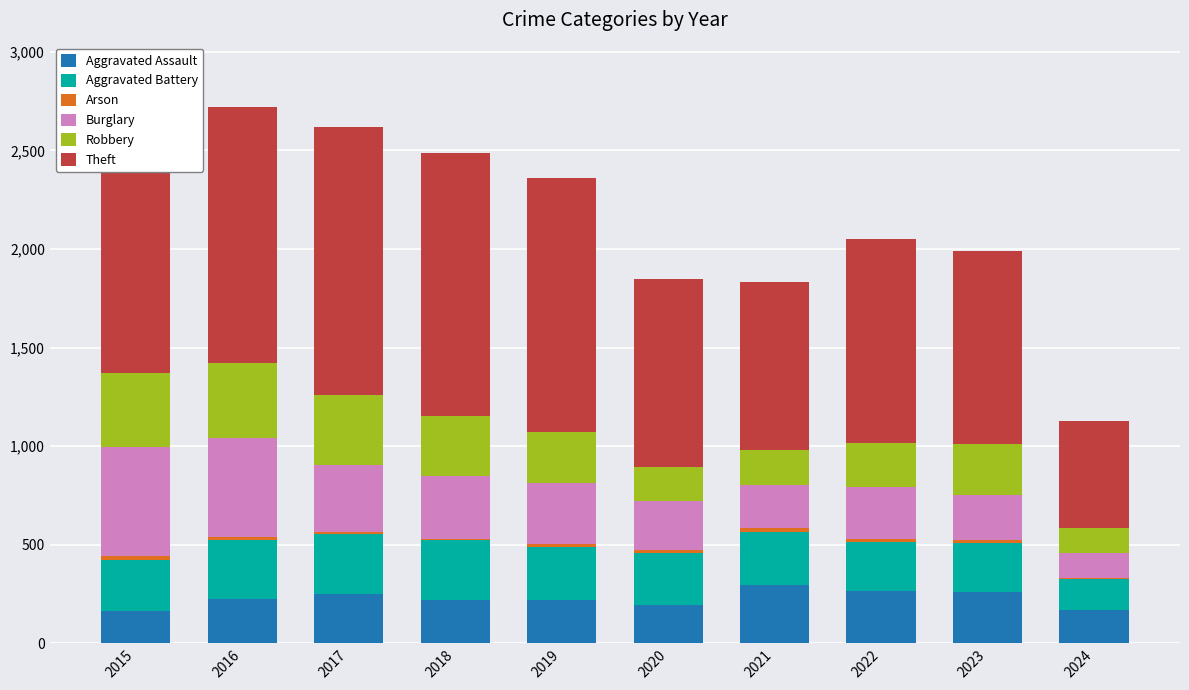

What is the average value of the Burglary series?

311